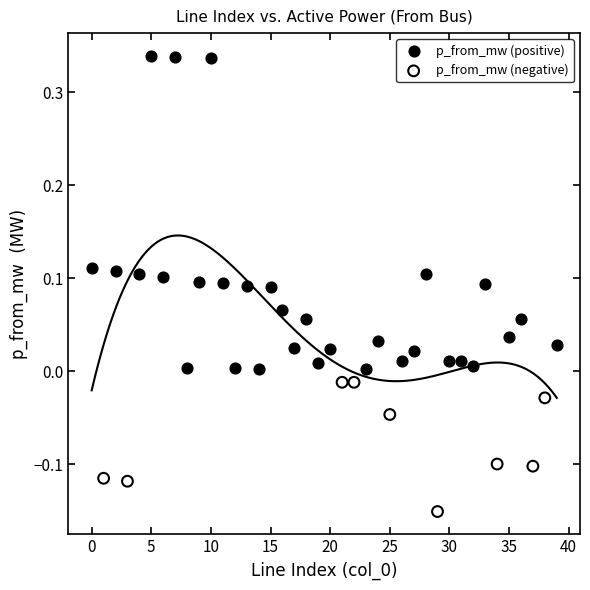

Which series contains the lowest Y value?

p_from_mw (negative)